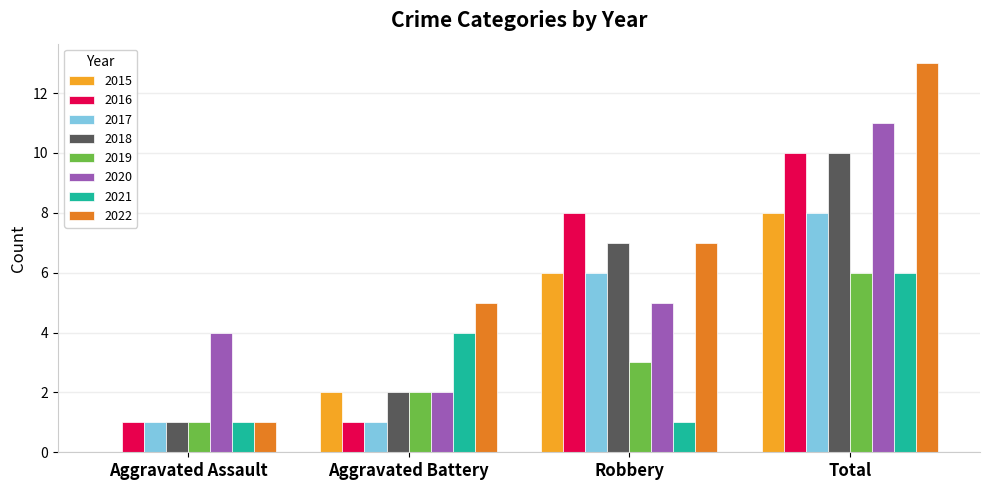

The value of 2021 at Total is 10. True or false?

False